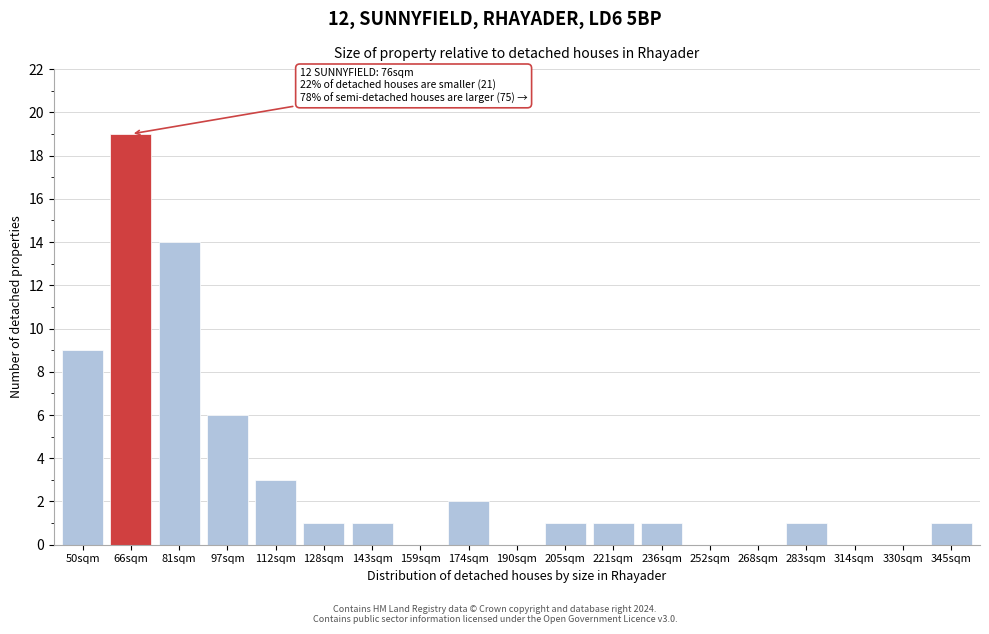

Reading left to right, what are all the values shown in this chart?

50sqm=9	66sqm=19	81sqm=14	97sqm=6	112sqm=3	128sqm=1	143sqm=1	159sqm=0	174sqm=2	190sqm=0	205sqm=1	221sqm=1	236sqm=1	252sqm=0	268sqm=0	283sqm=1	314sqm=0	330sqm=0	345sqm=1